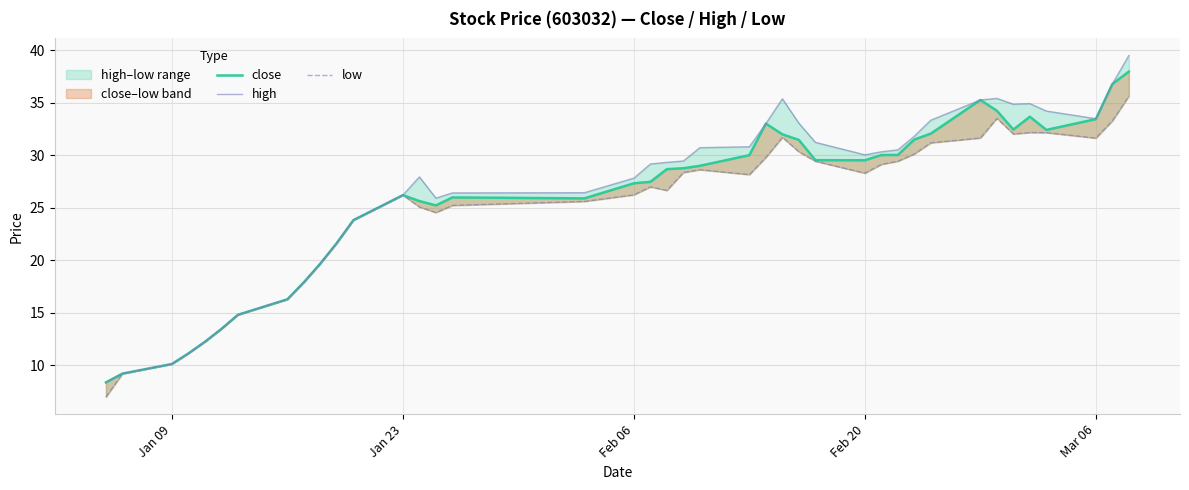

What position from the left is Mar 06?

5